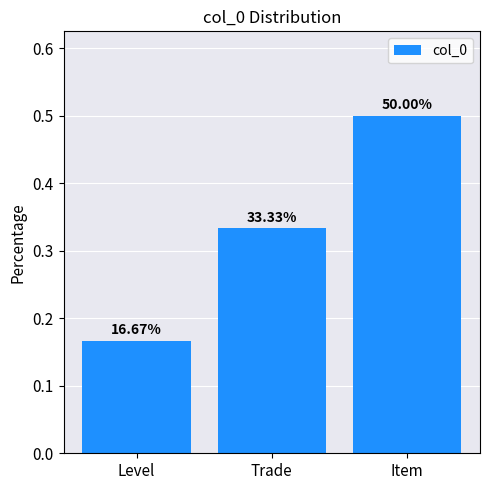

List the labels in order of value, smallest first.

Level, Trade, Item